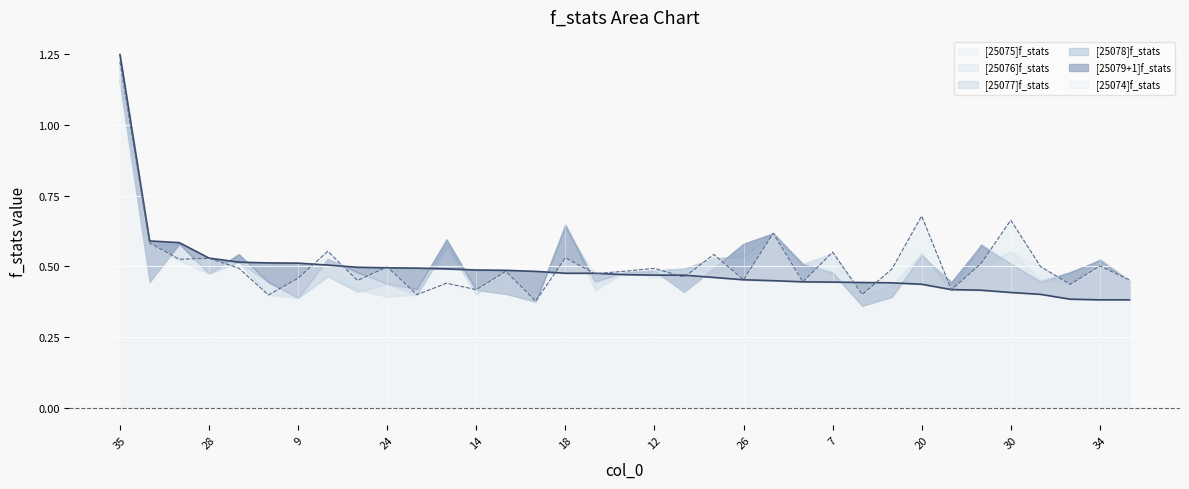

What is the sum of all [25078]f_stats values?

17.5